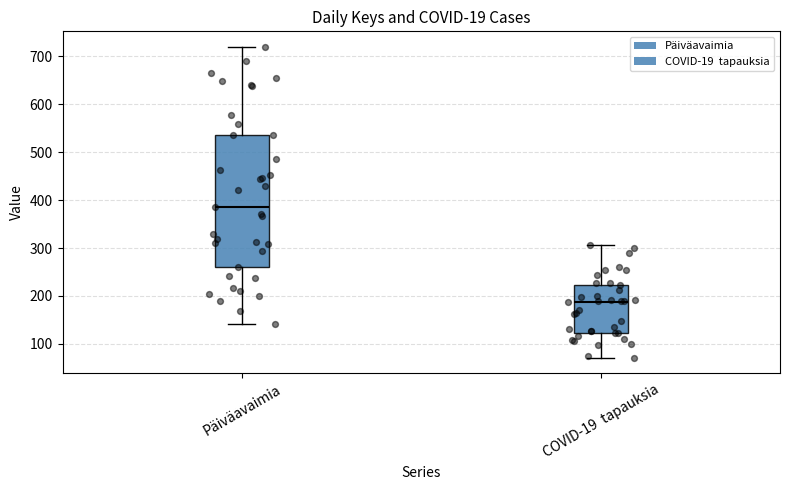

Which box's median line is the highest?

Päiväavaimia